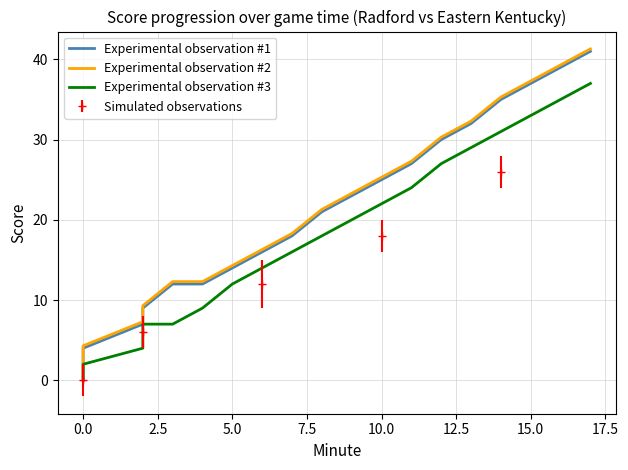

True or false: Simulated observations has more than 2 interior local peaks.

False